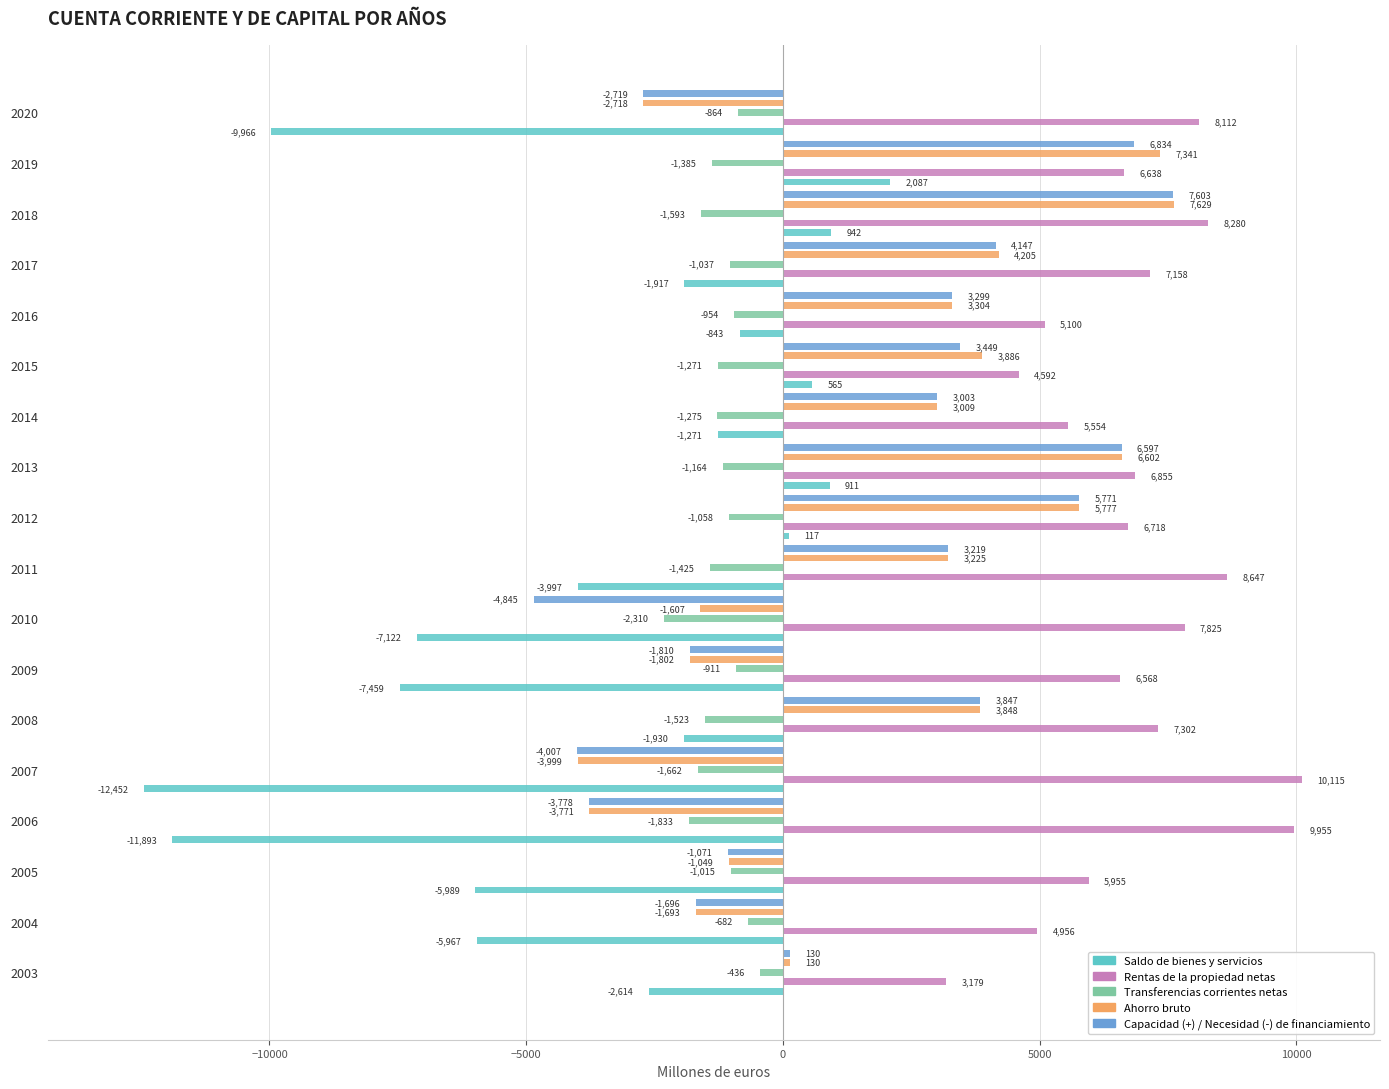

At how many categories does at least one series exceed 3849?

17